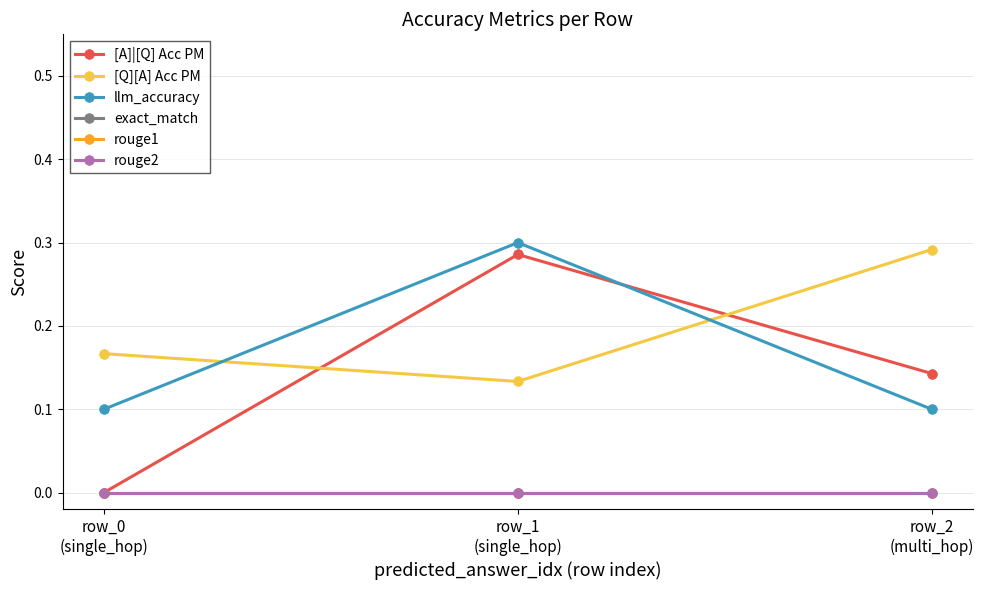

What is the label of the 2nd point from the left?

row_1
(single_hop)